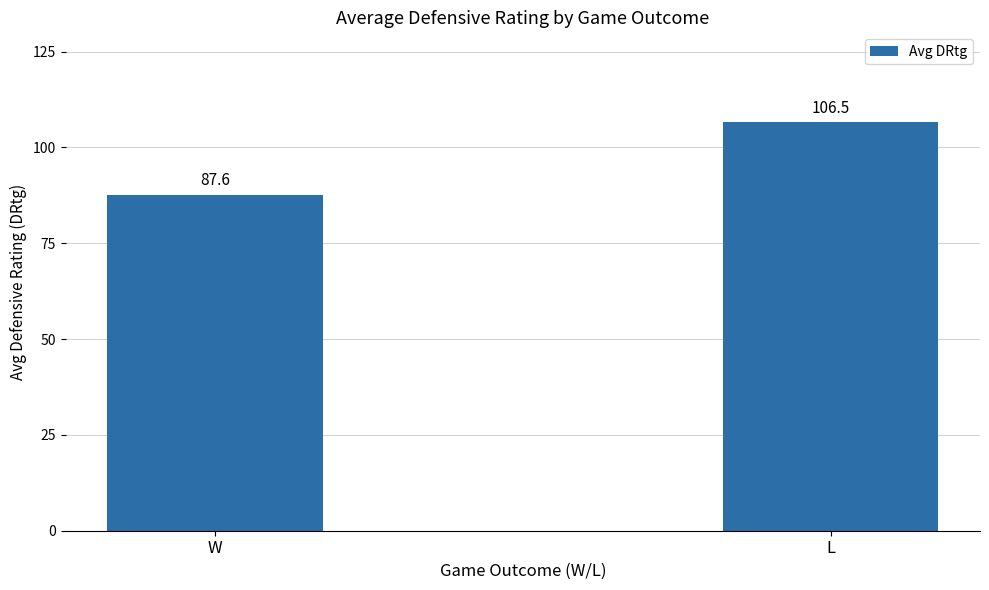

What is the difference between the values at L and W?

18.9